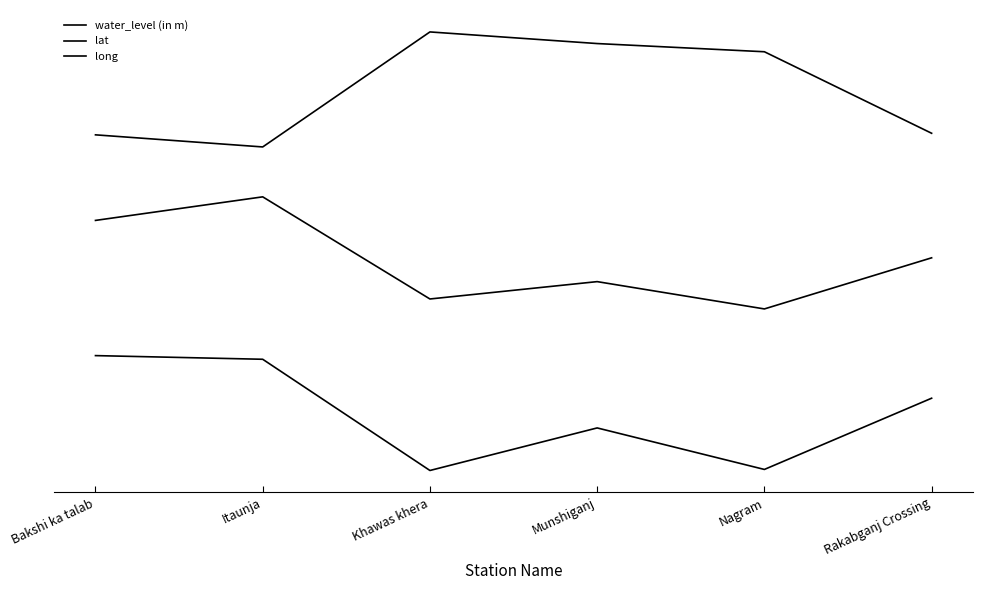

Does the chart have visible grid lines?

No